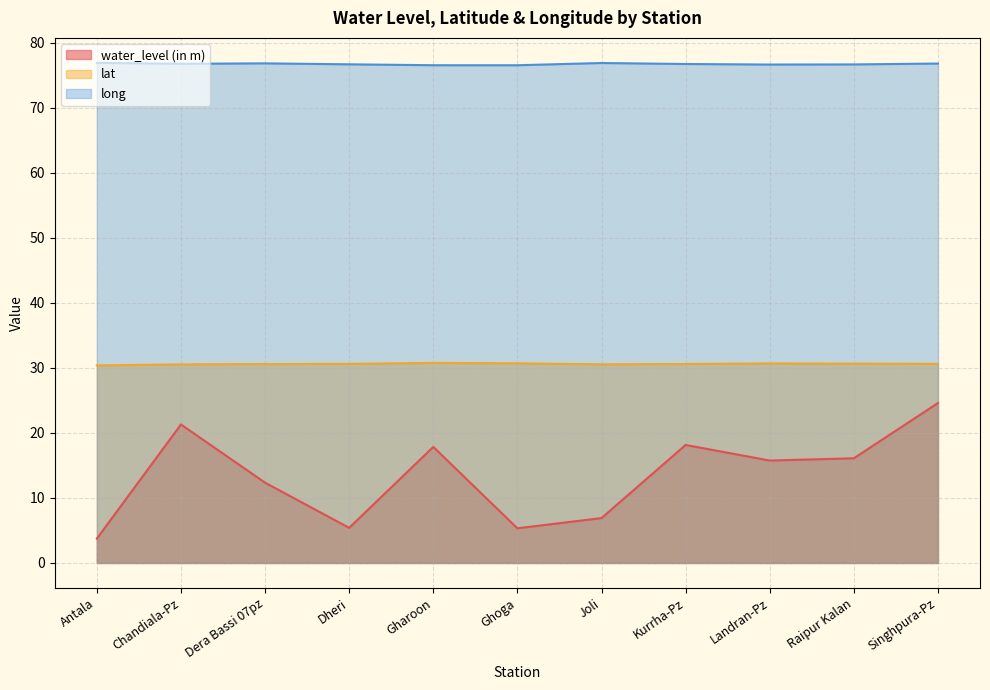

What position from the right is Antala?

11